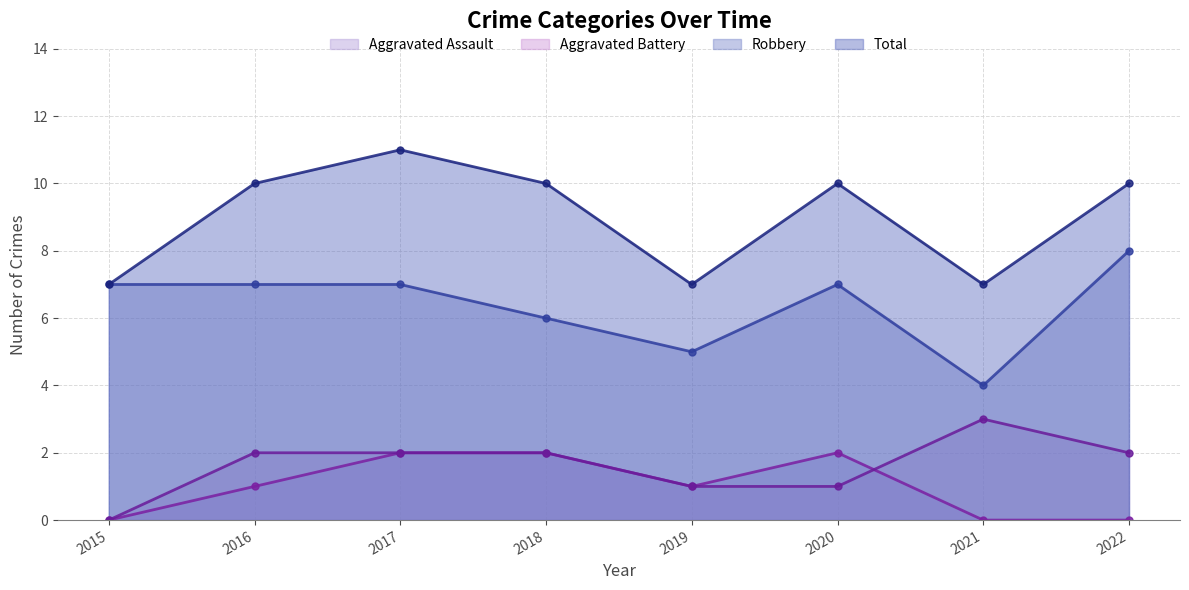

How many lines are shown in the chart?

4